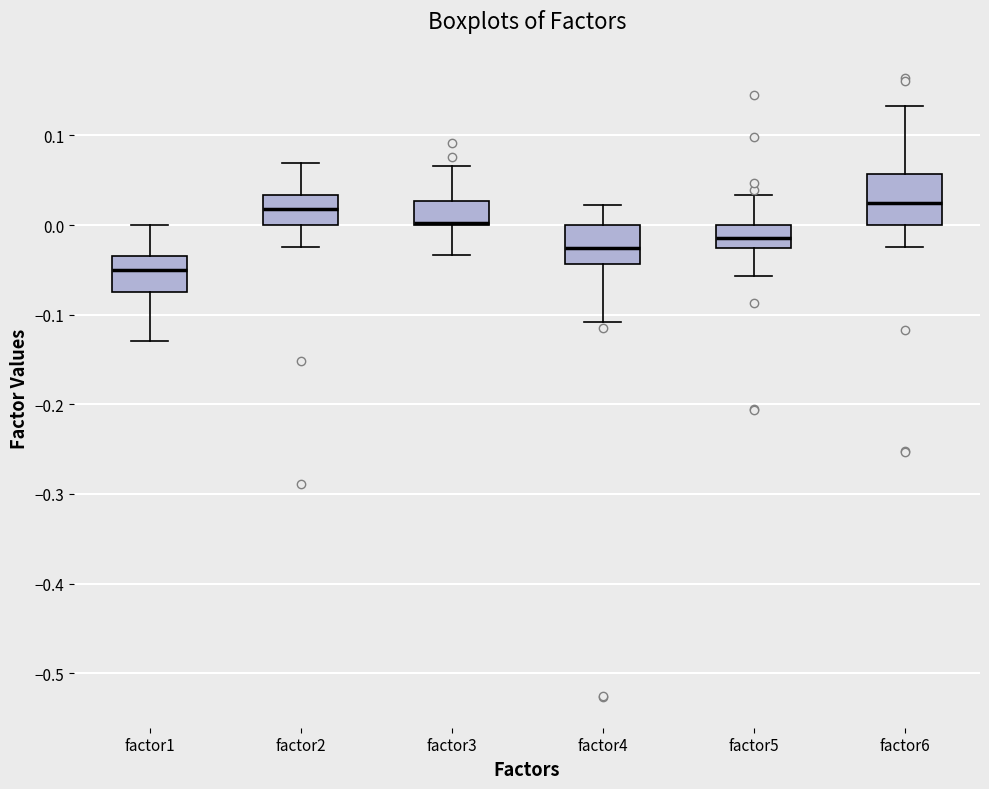

Reading left to right, transcribe this box plot: for each box, give where its median line is, the range the box spans, and where its two whiskers end, as read against the y-axis. The values are not printed on the chart, so give them approximately, as read against the axis.

factor1: median -0.05, box -0.07 to -0.03, whiskers -0.13 to 0.00
factor2: median 0.02, box 0.00 to 0.03, whiskers -0.02 to 0.07
factor3: median 0.00 (just above the box's lower edge), box 0.00 to 0.03, whiskers -0.03 to 0.07
factor4: median -0.03, box -0.04 to 0.00, whiskers -0.11 to 0.02
factor5: median -0.01, box -0.03 to 0.00, whiskers -0.06 to 0.03
factor6: median 0.03, box 0.00 to 0.06, whiskers -0.02 to 0.13